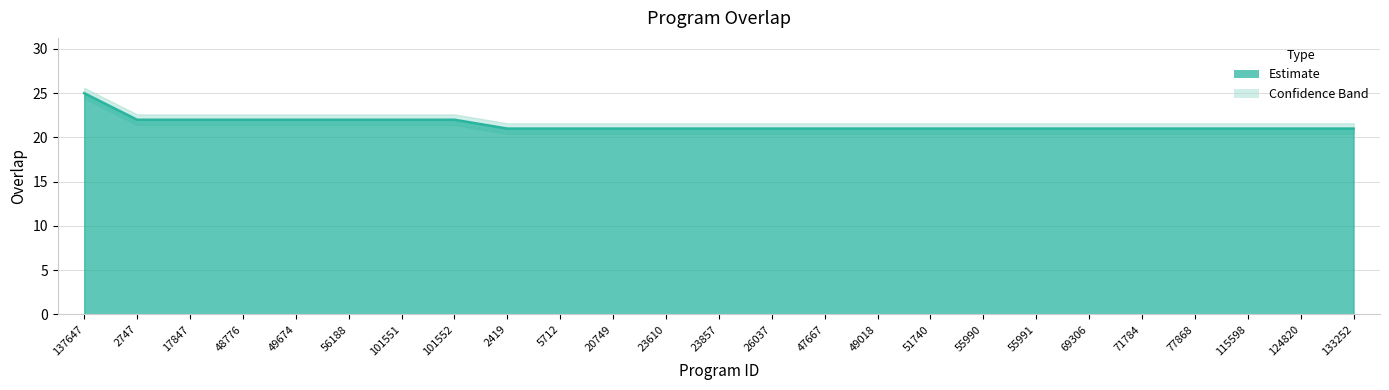

Rank the categories by value from lowest to highest.

2419, 5712, 20749, 23610, 23857, 26037, 47667, 49018, 51740, 55990, 55991, 69306, 71784, 77868, 115598, 124820, 133252, 2747, 17847, 48776, 49674, 56188, 101551, 101552, 137647